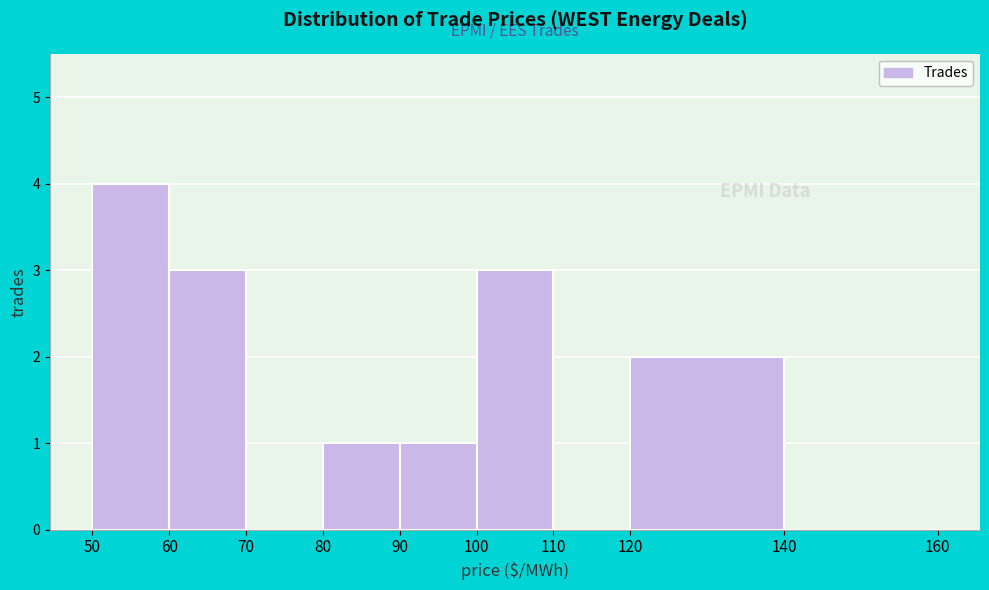

Reading left to right, transcribe this chart: for each bar, give the range it covers on the x-axis and its height. The values are not printed on the chart, so give them approximately, as read against the axis.

50 to 60: 4
60 to 70: 3
70 to 80: 0
80 to 90: 1
90 to 100: 1
100 to 110: 3
110 to 120: 0
120 to 140: 2
140 to 160: 0